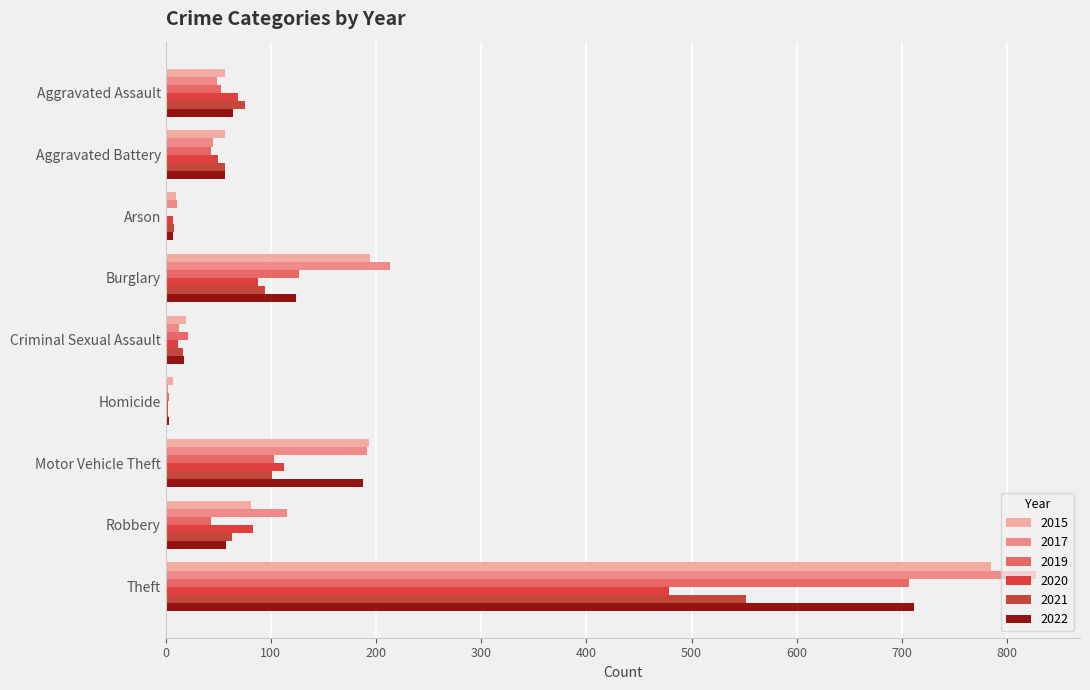

What is the difference between the highest and lowest values at Arson?

10